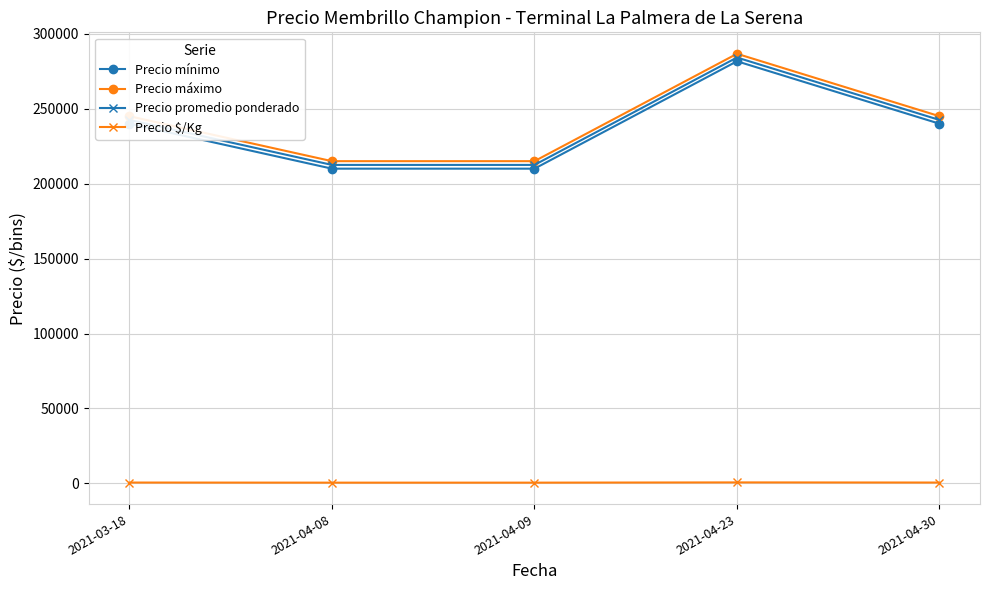

What is the sum of all Precio promedio ponderado values?

1194166.7